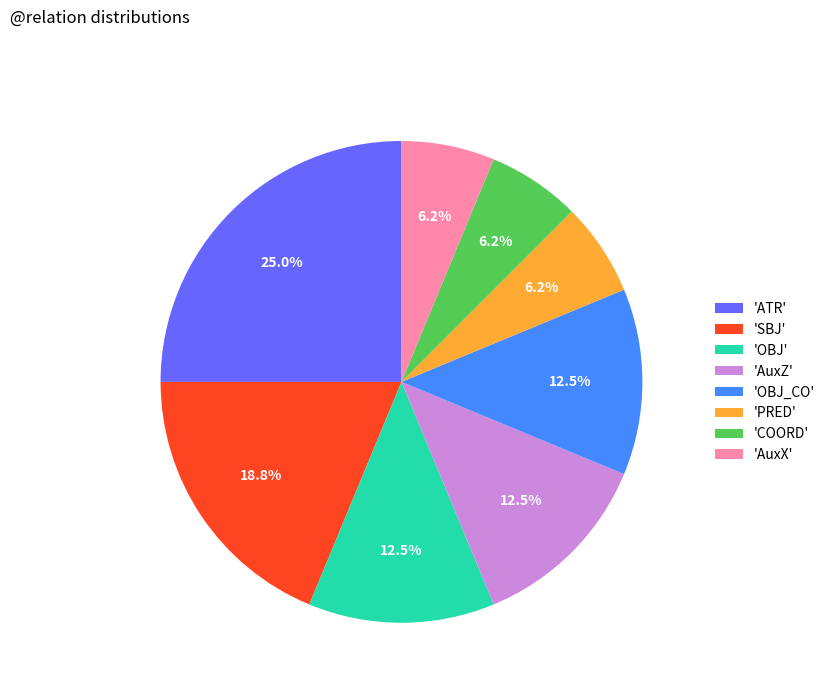

Between 'COORD' and 'OBJ', which is larger?

'OBJ'